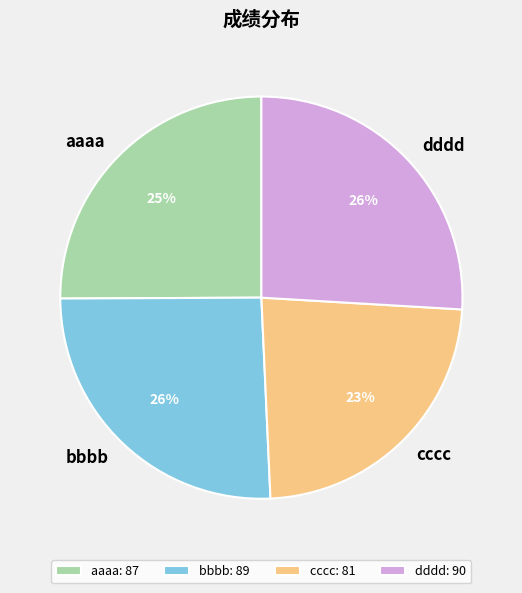

Is it true that dddd is 39% of the pie?

False